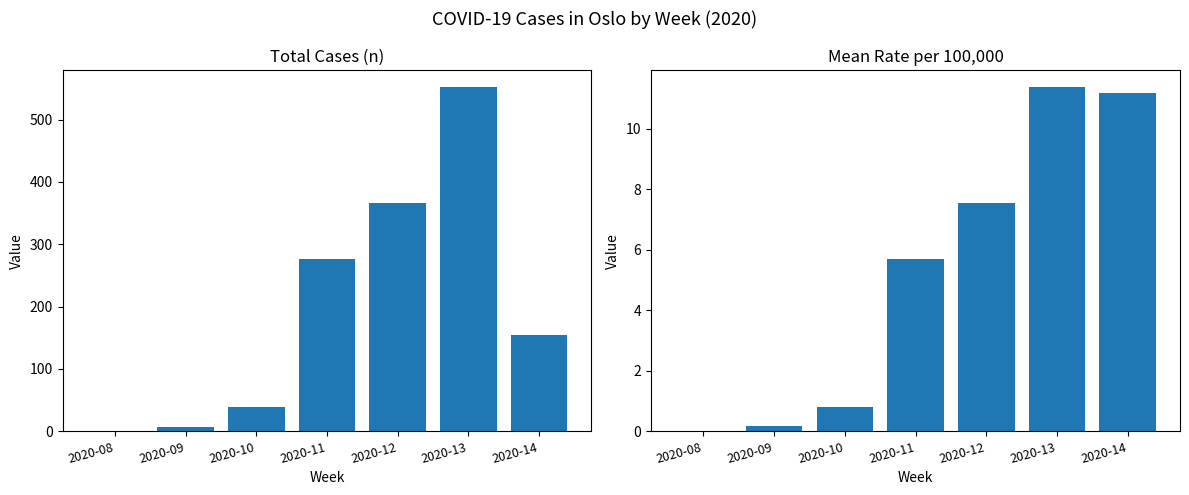

What is the average value of the Total Cases (n) series?

199.3